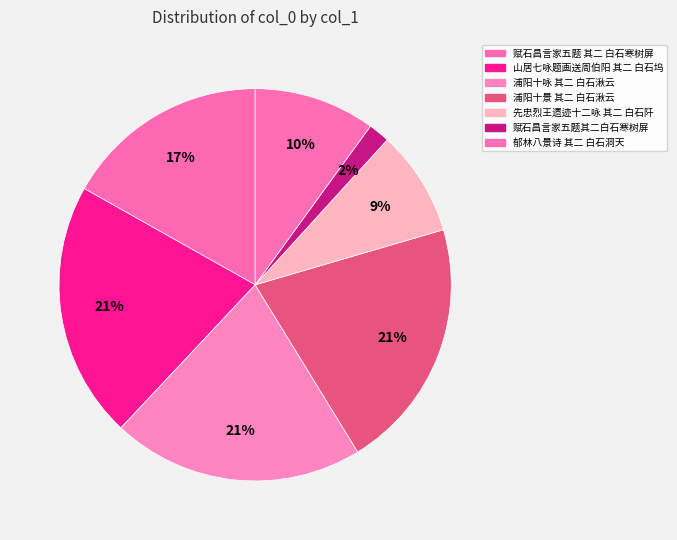

To the nearest percent, what is the combined percentage of 浦阳十咏 其二 白石湫云 and 郁林八景诗 其二 白石洞天?

31%